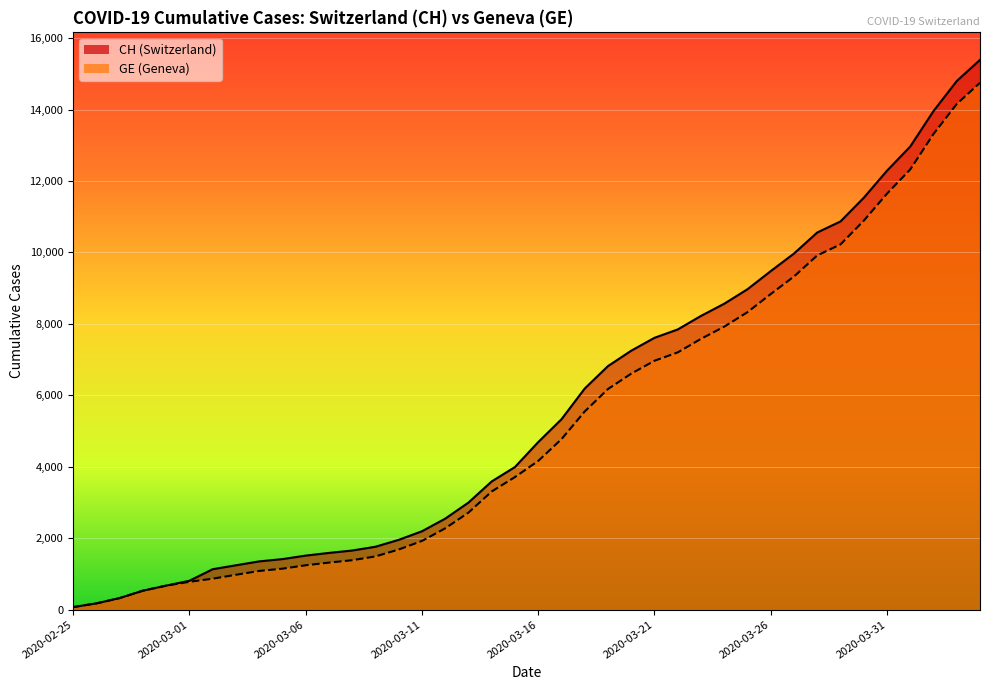

Read the GE value at 2020-02-27.

325